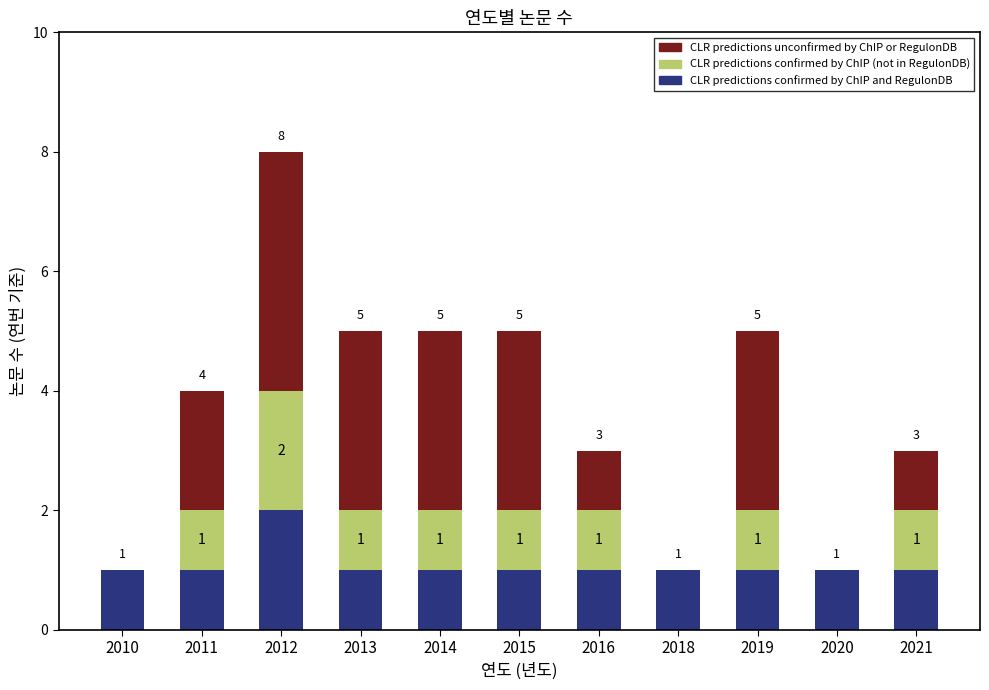

How many data points does each series have?

11